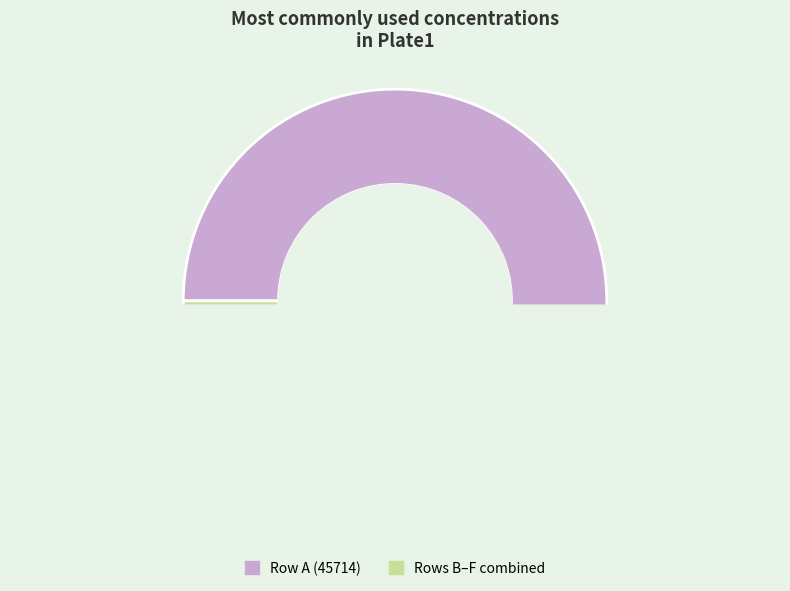

Which slice represents more than half of the pie?

A